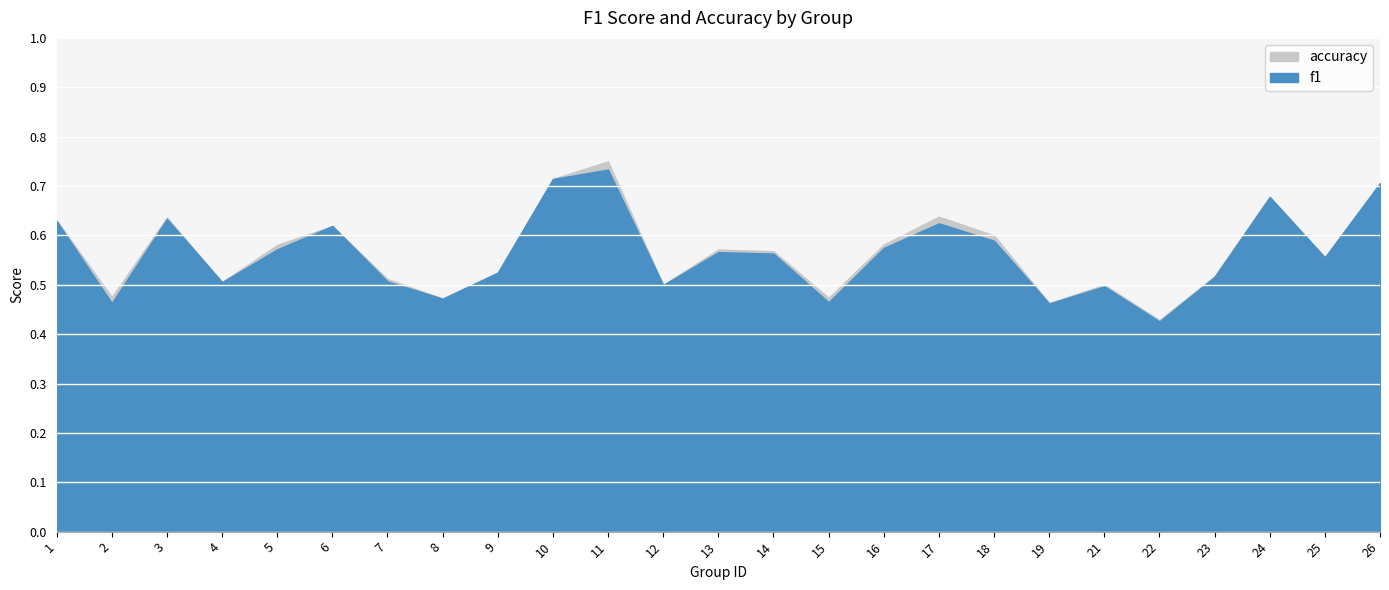

Does the chart display data point markers on the line(s)?

No